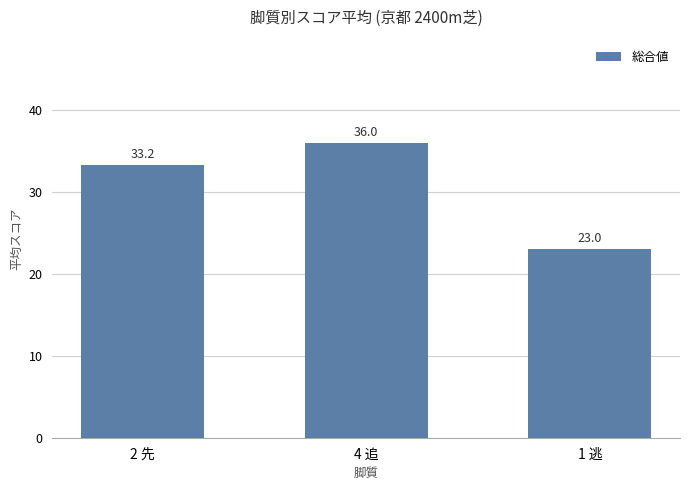

True or false: the data shows 23.0 at 1 逃.

True